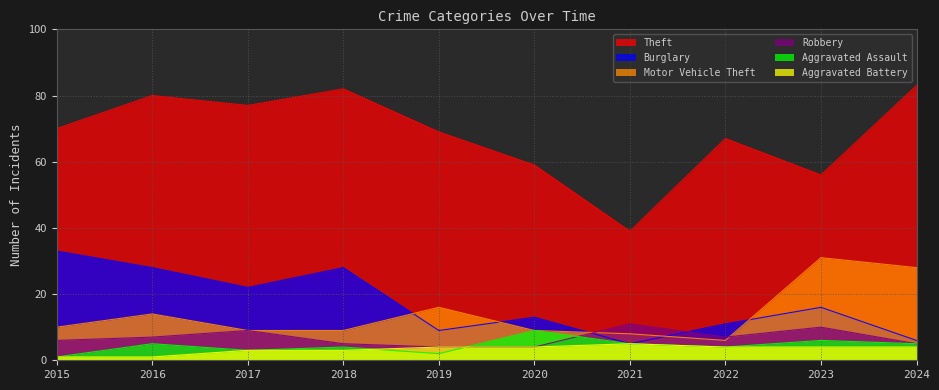

How many lines are shown in the chart?

6